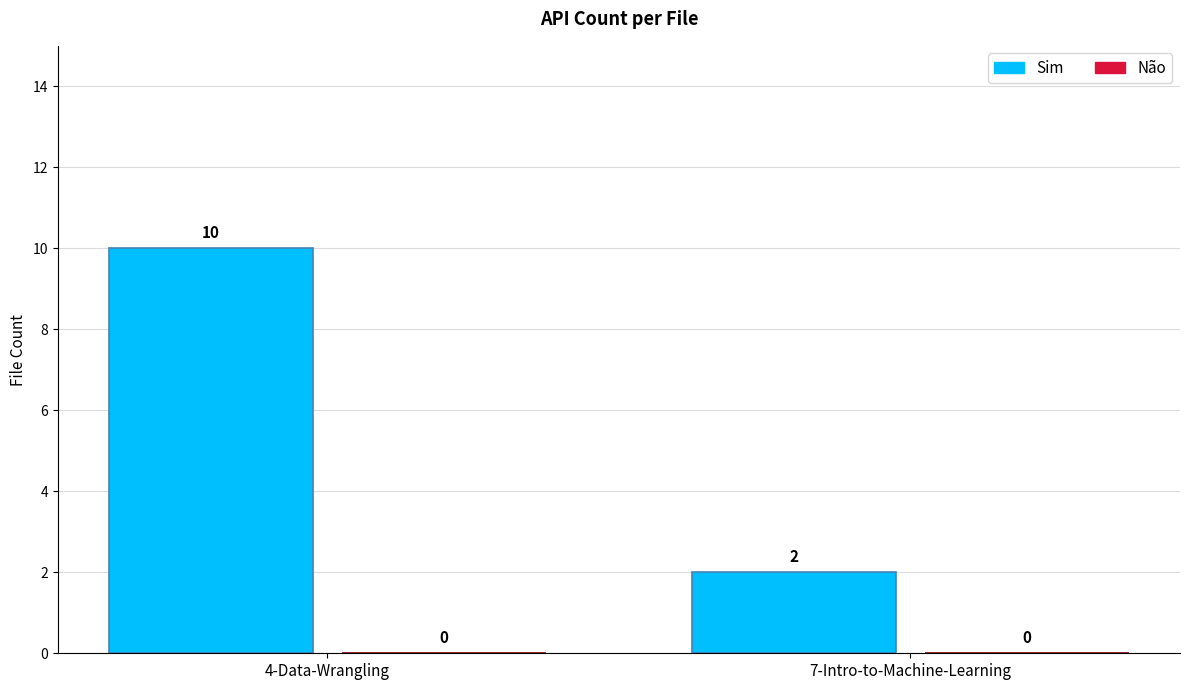

Between 4-Data-Wrangling and 7-Intro-to-Machine-Learning, which is larger?

4-Data-Wrangling